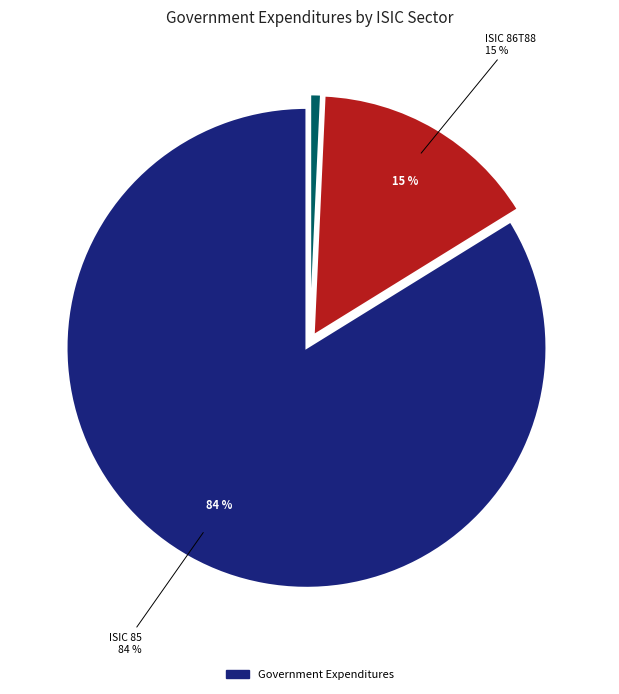

Is it true that ISIC 16 is 1% of the pie?

False